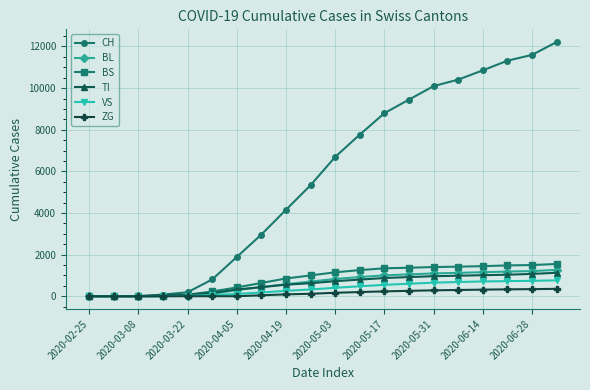

What is the sum of all VS values?

7261